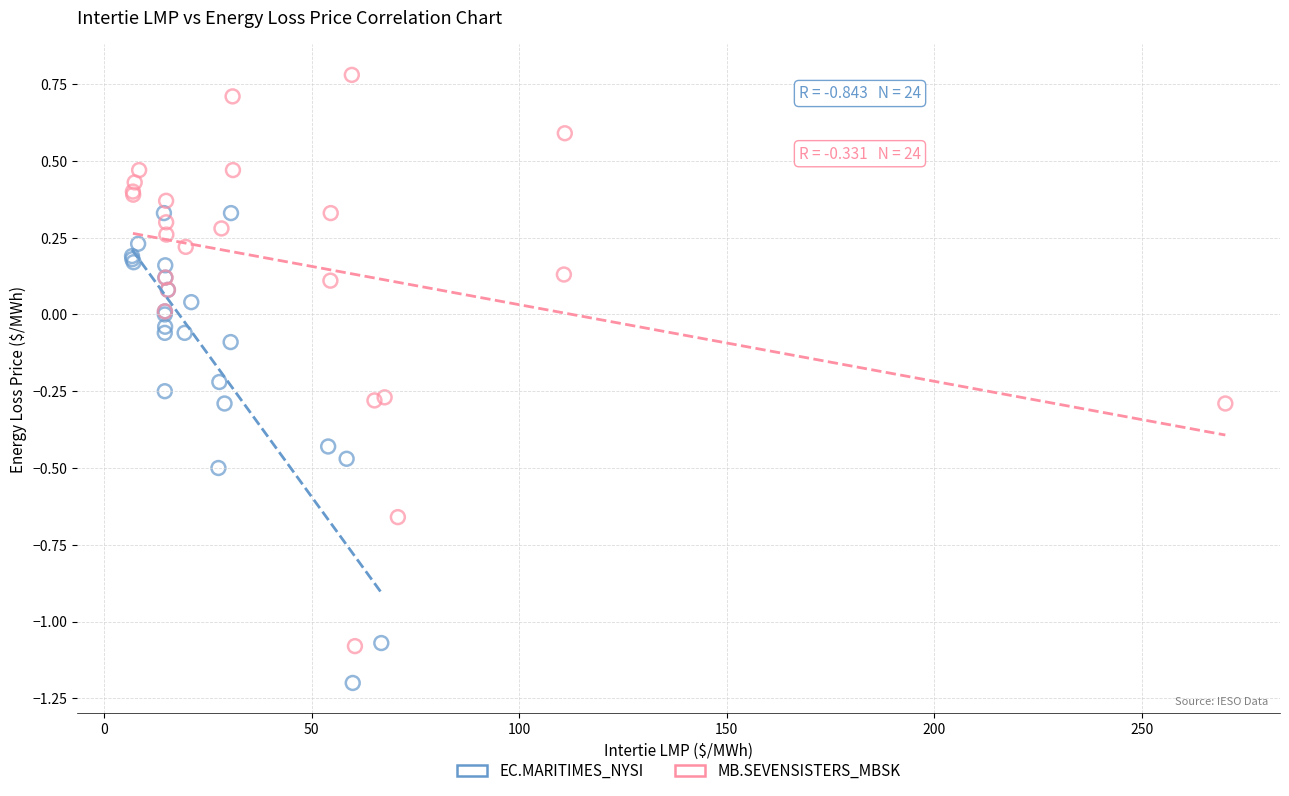

Which series has the largest Y range (max minus min)?

MB.SEVENSISTERS_MBSK